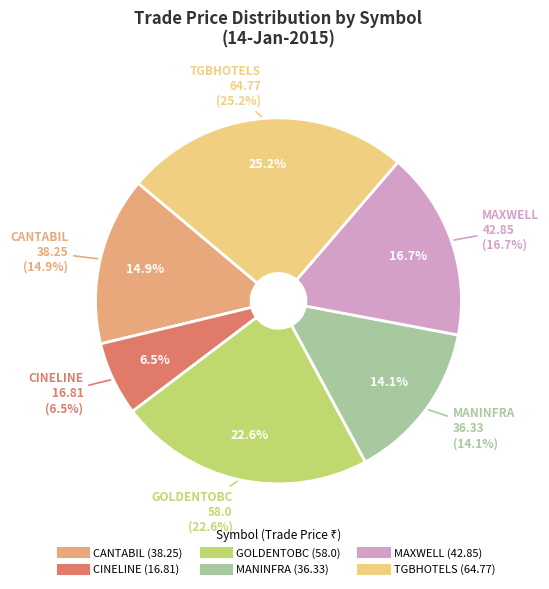

Rank the categories by value from lowest to highest.

CINELINE, MANINFRA, CANTABIL, MAXWELL, GOLDENTOBC, TGBHOTELS